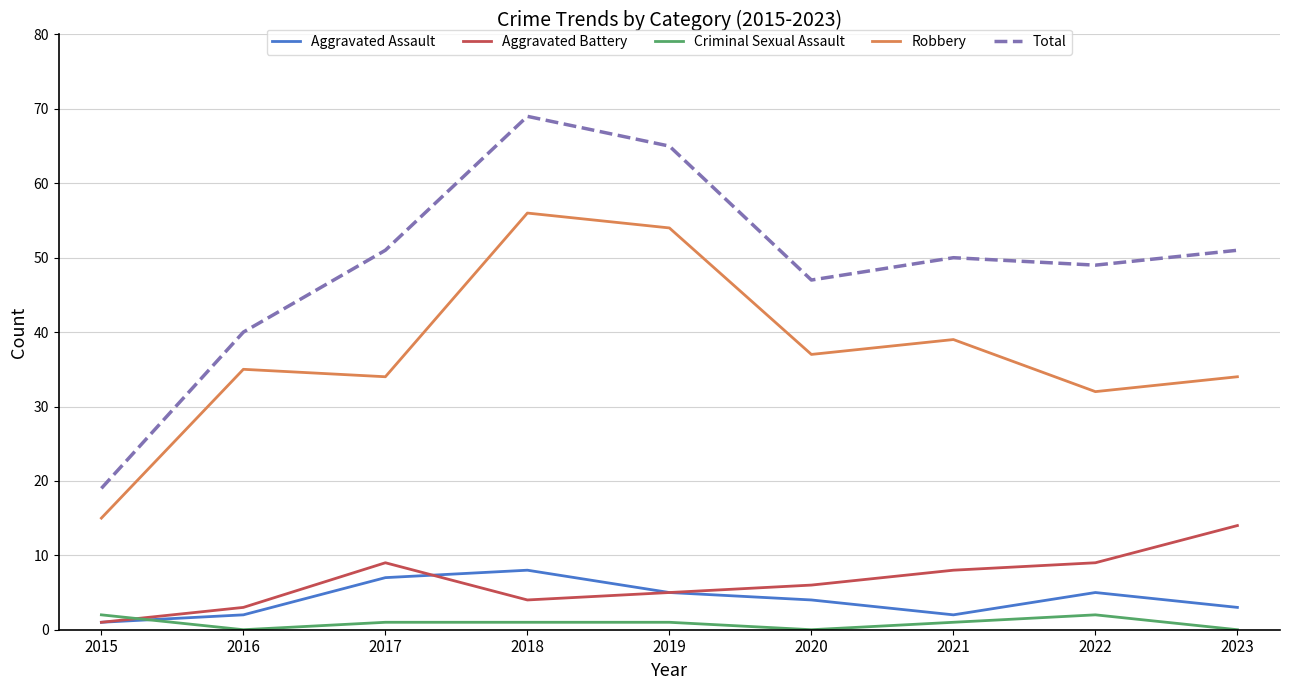

True or false: Criminal Sexual Assault and Total cross at least once.

False